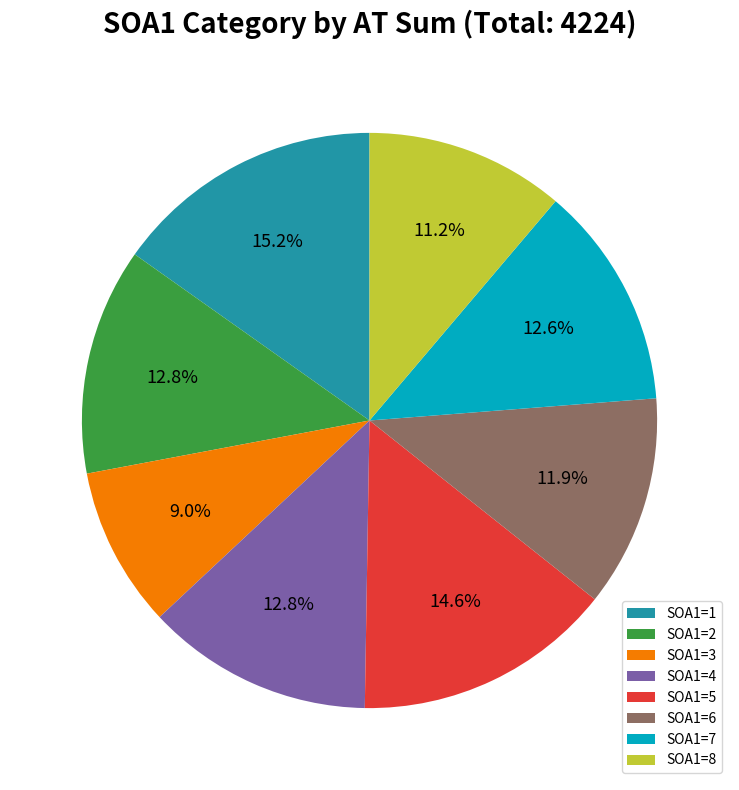

Between SOA1=2 and SOA1=8, which is larger?

SOA1=2